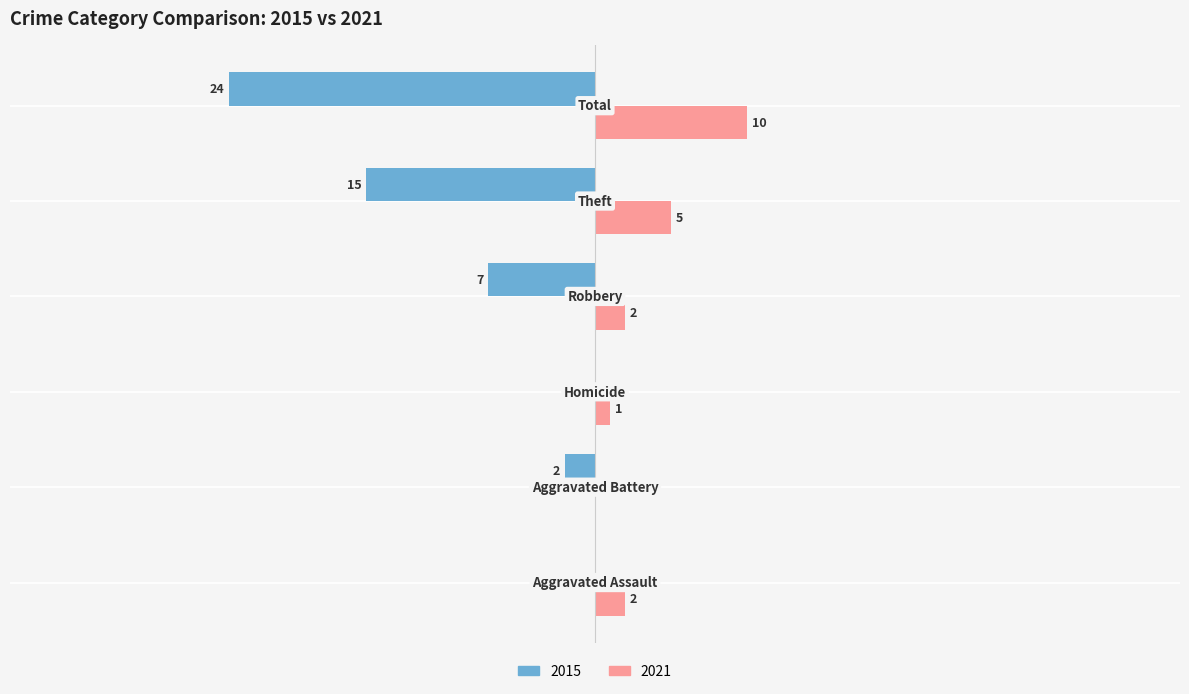

Where does the 2015 series first go above -2?

Aggravated Assault